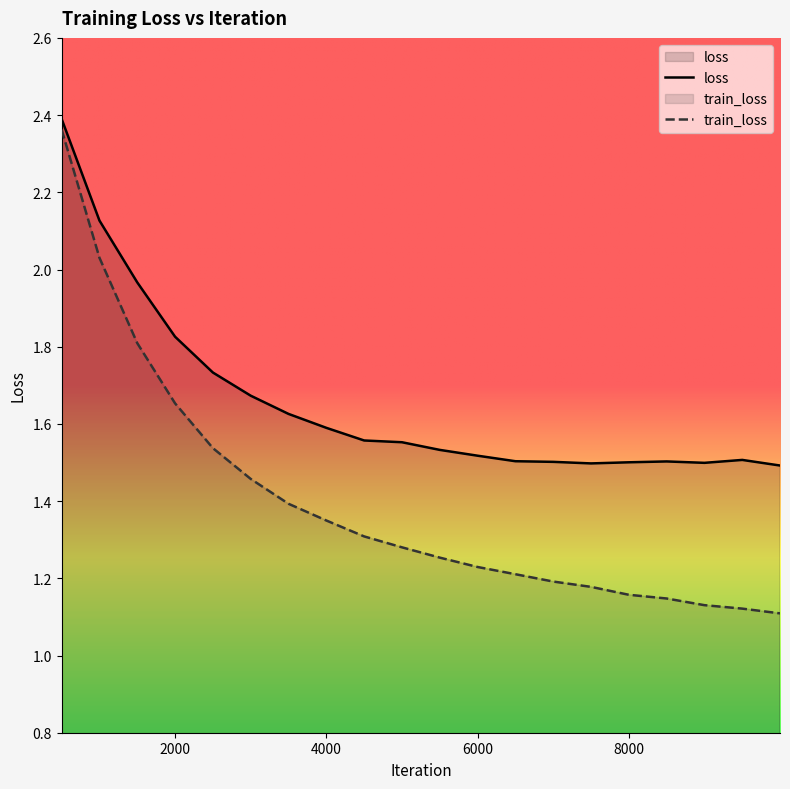

What is the sum of all train_loss values?

27.9